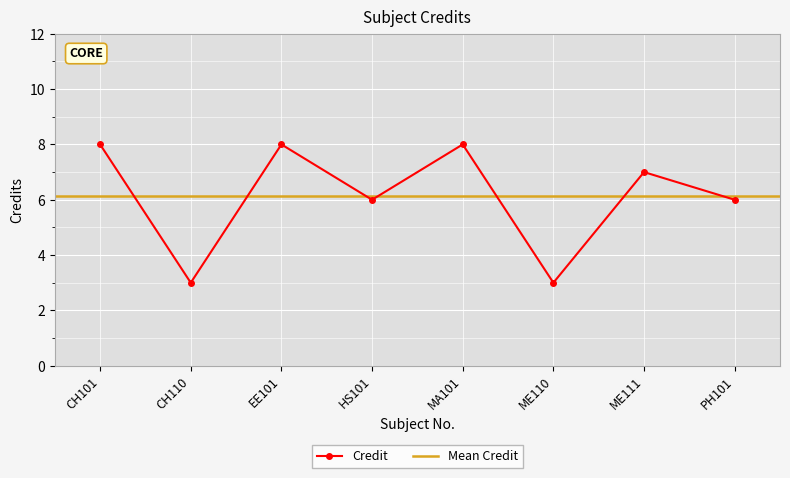

What is the value of the 8th point from the left?

6